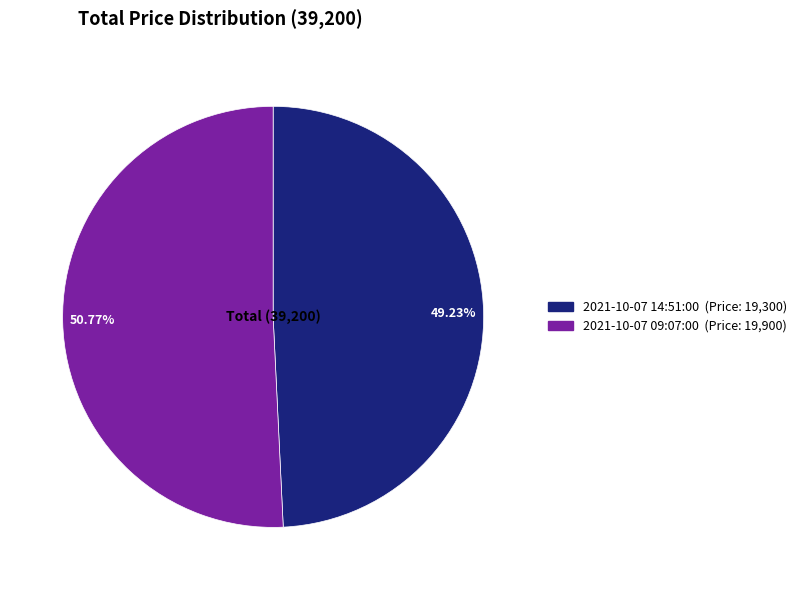

Which has a higher value, 50.77% or 49.23%?

50.77%